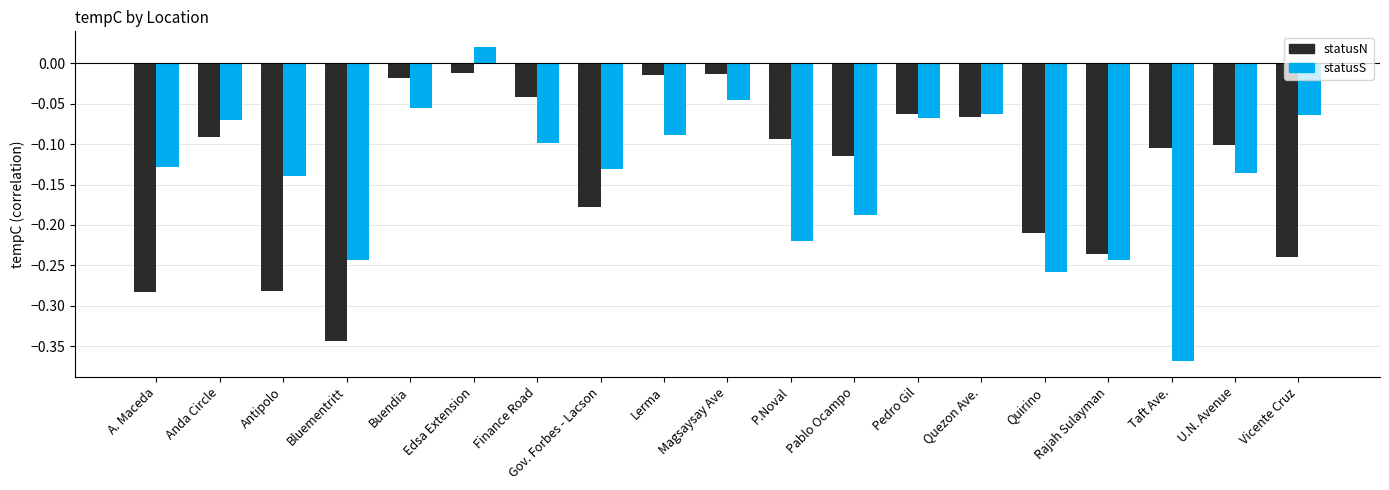

The value of statusN at Anda Circle is -0.1. True or false?

True